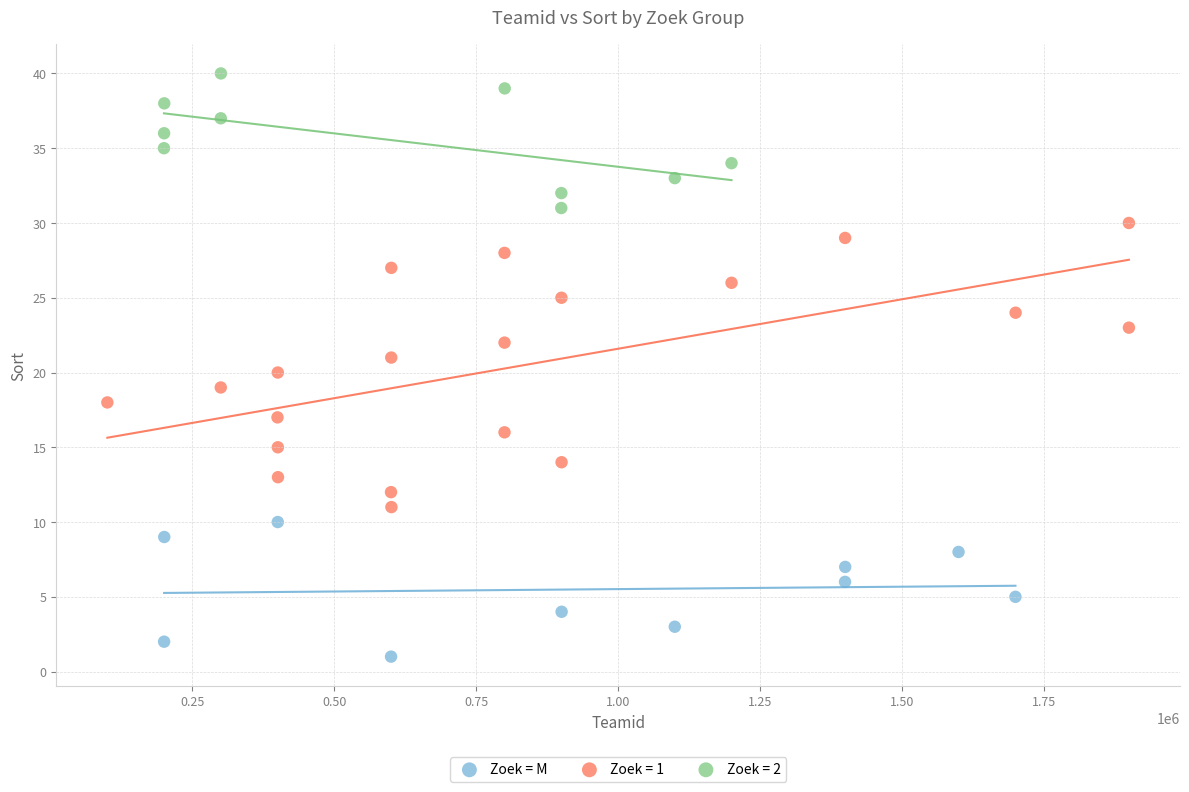

Which series contains the highest Y value?

Zoek = 2